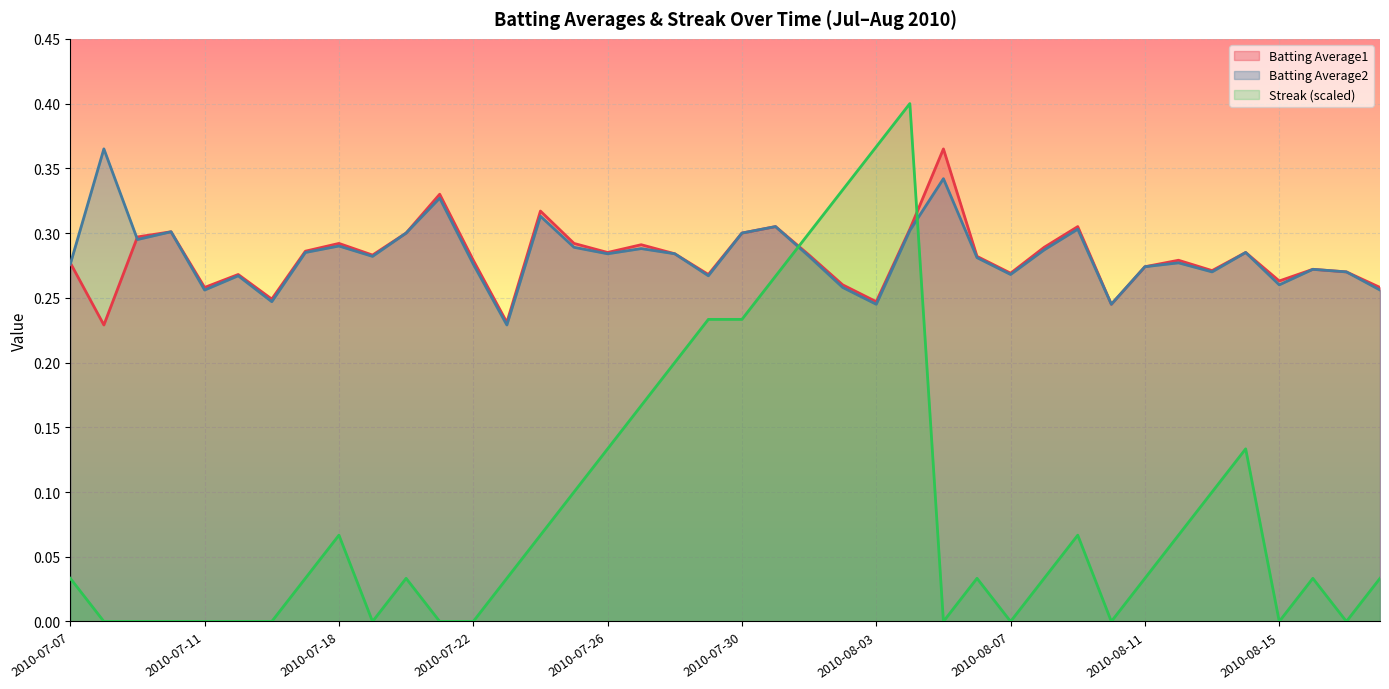

Reading right to left, transcribe all the data shown in this chart.

Batting Average1: 0.3	0.3	0.3	0.3	0.3	0.3	0.3	0.3	0.2	0.3	0.3	0.3	0.3	0.4	0.3	0.2	0.3	0.3	0.3	0.3	0.3	0.3	0.3	0.3	0.3	0.3	0.2	0.3	0.3	0.3	0.3	0.3	0.3	0.2	0.3	0.3	0.3	0.3	0.2	0.3
Batting Average2: 0.3	0.3	0.3	0.3	0.3	0.3	0.3	0.3	0.2	0.3	0.3	0.3	0.3	0.3	0.3	0.2	0.3	0.3	0.3	0.3	0.3	0.3	0.3	0.3	0.3	0.3	0.2	0.3	0.3	0.3	0.3	0.3	0.3	0.2	0.3	0.3	0.3	0.3	0.4	0.3
Streak: 0.0	0.0	0.0	0.0	0.1	0.1	0.1	0.0	0.0	0.1	0.0	0.0	0.0	0.0	0.4	0.4	0.3	0.3	0.3	0.2	0.2	0.2	0.2	0.1	0.1	0.1	0.0	0.0	0.0	0.0	0.0	0.1	0.0	0.0	0.0	0.0	0.0	0.0	0.0	0.0